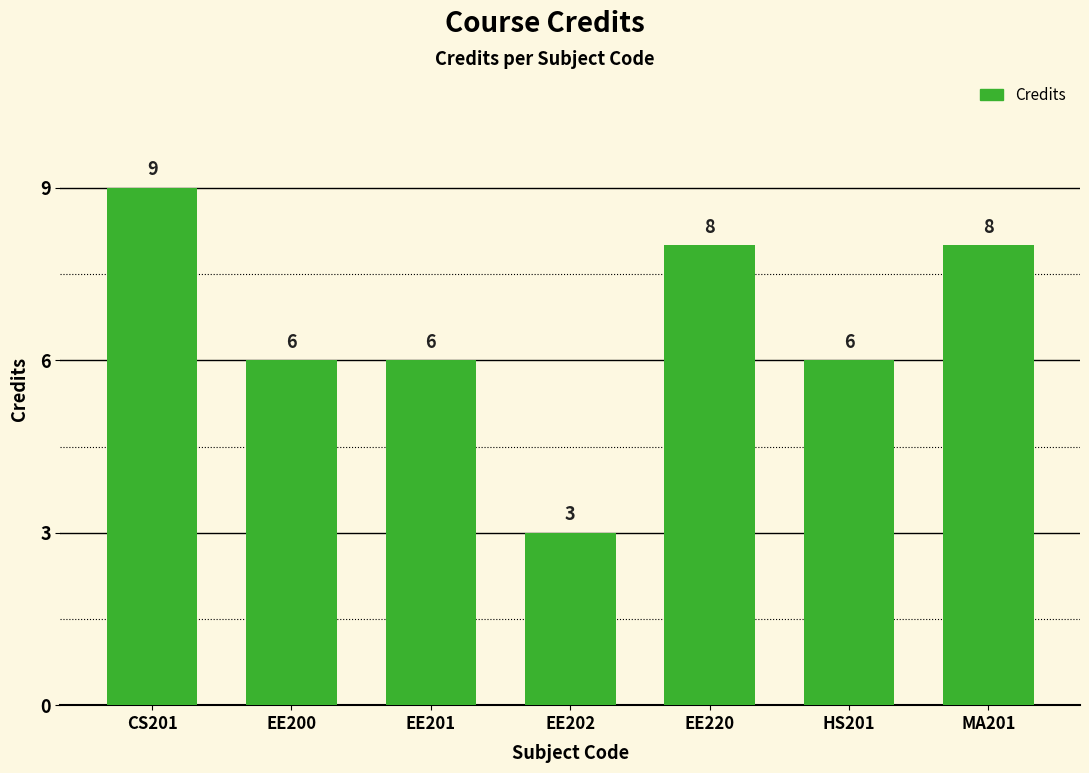

Approximately how many times larger is the value at HS201 compared to CS201?

0.7